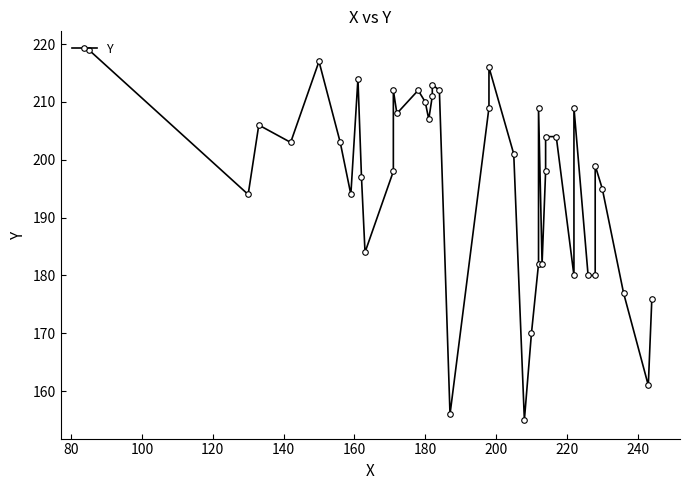

The value at 220 is 337. True or false?

False